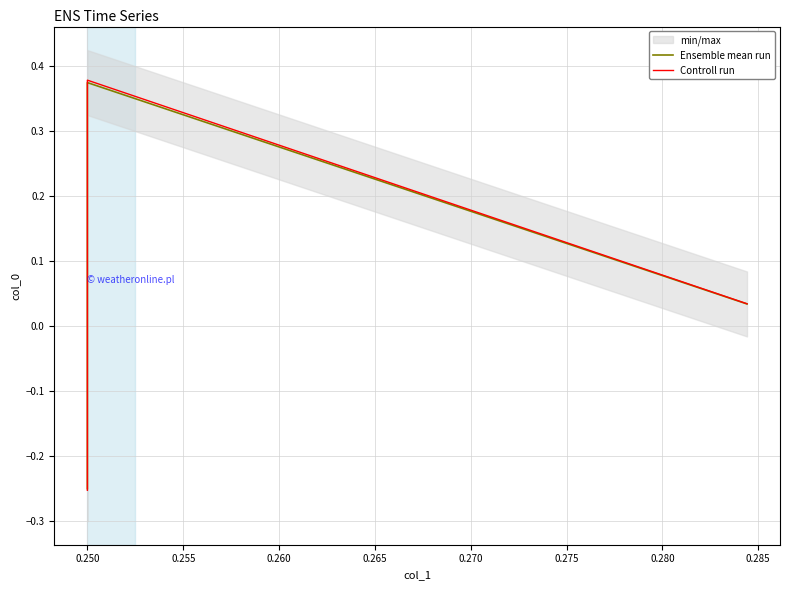

Which has a higher value, 0.250 or 0.255?

0.250